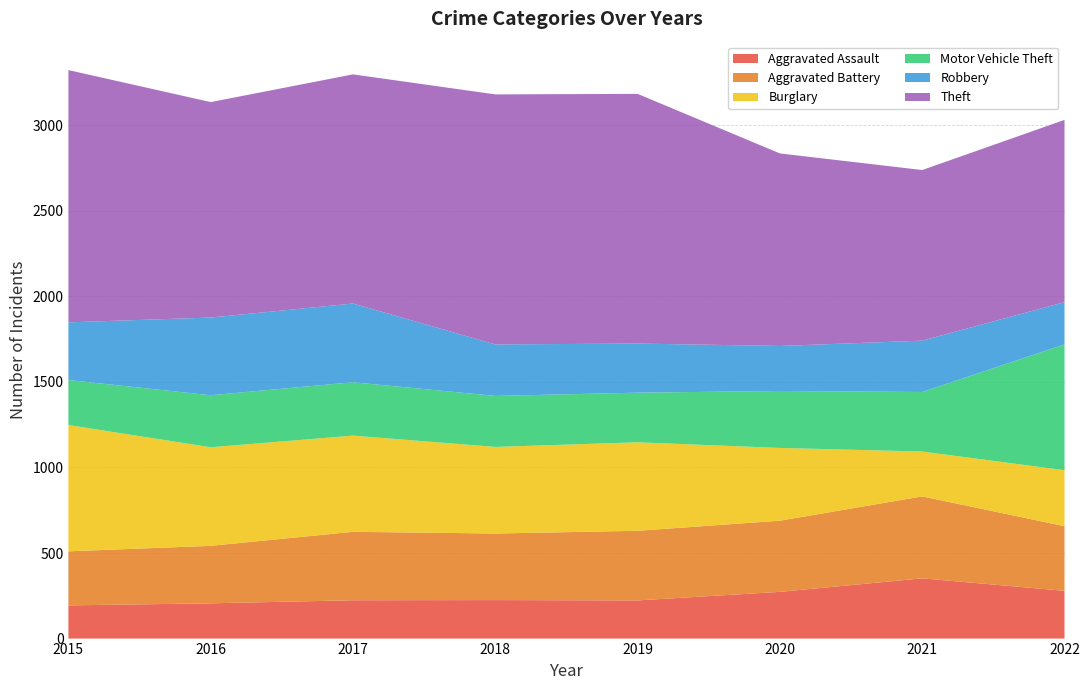

Reading left to right, what are all the values shown in this chart?

Aggravated Assault: 194	206	224	225	223	273	352	279
Aggravated Battery: 316	336	400	389	407	416	479	378
Burglary: 738	576	562	506	517	425	262	327
Motor Vehicle Theft: 263	304	312	298	290	333	348	735
Robbery: 337	454	460	301	287	263	300	247
Theft: 1474	1259	1339	1461	1459	1125	997	1065